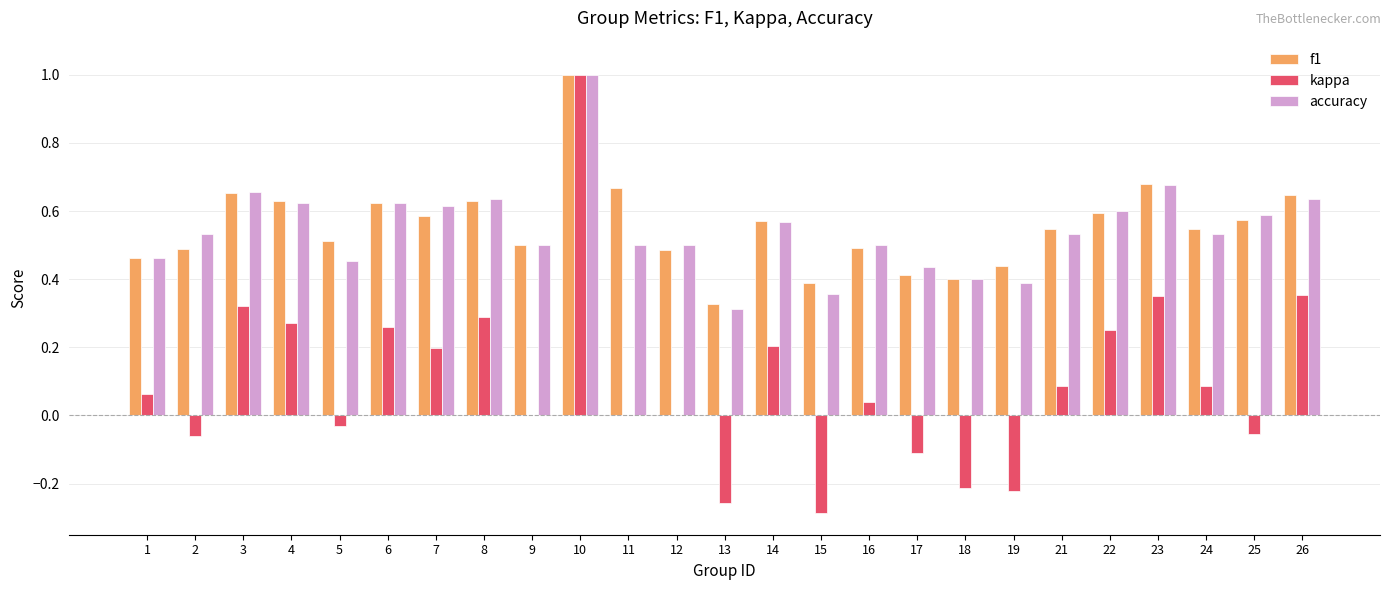

Are the bars horizontal?

No